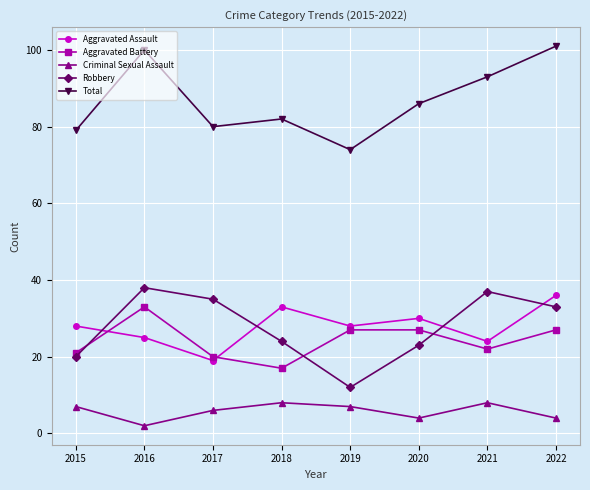

How many interior local valleys does the Criminal Sexual Assault series have?

2